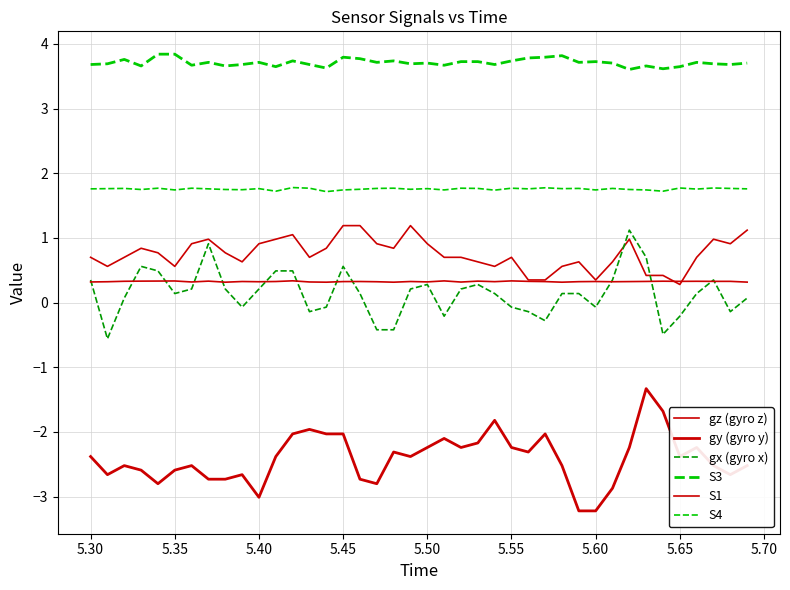

How many lines are shown in the chart?

6